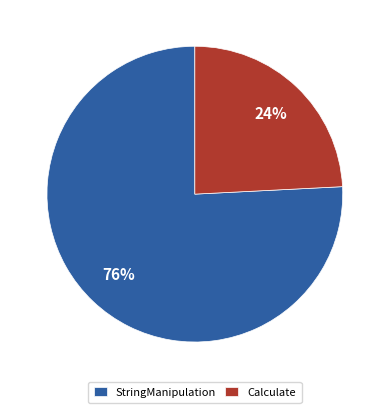

To the nearest percent, what is the difference between the largest and smallest slice percentages?

52%